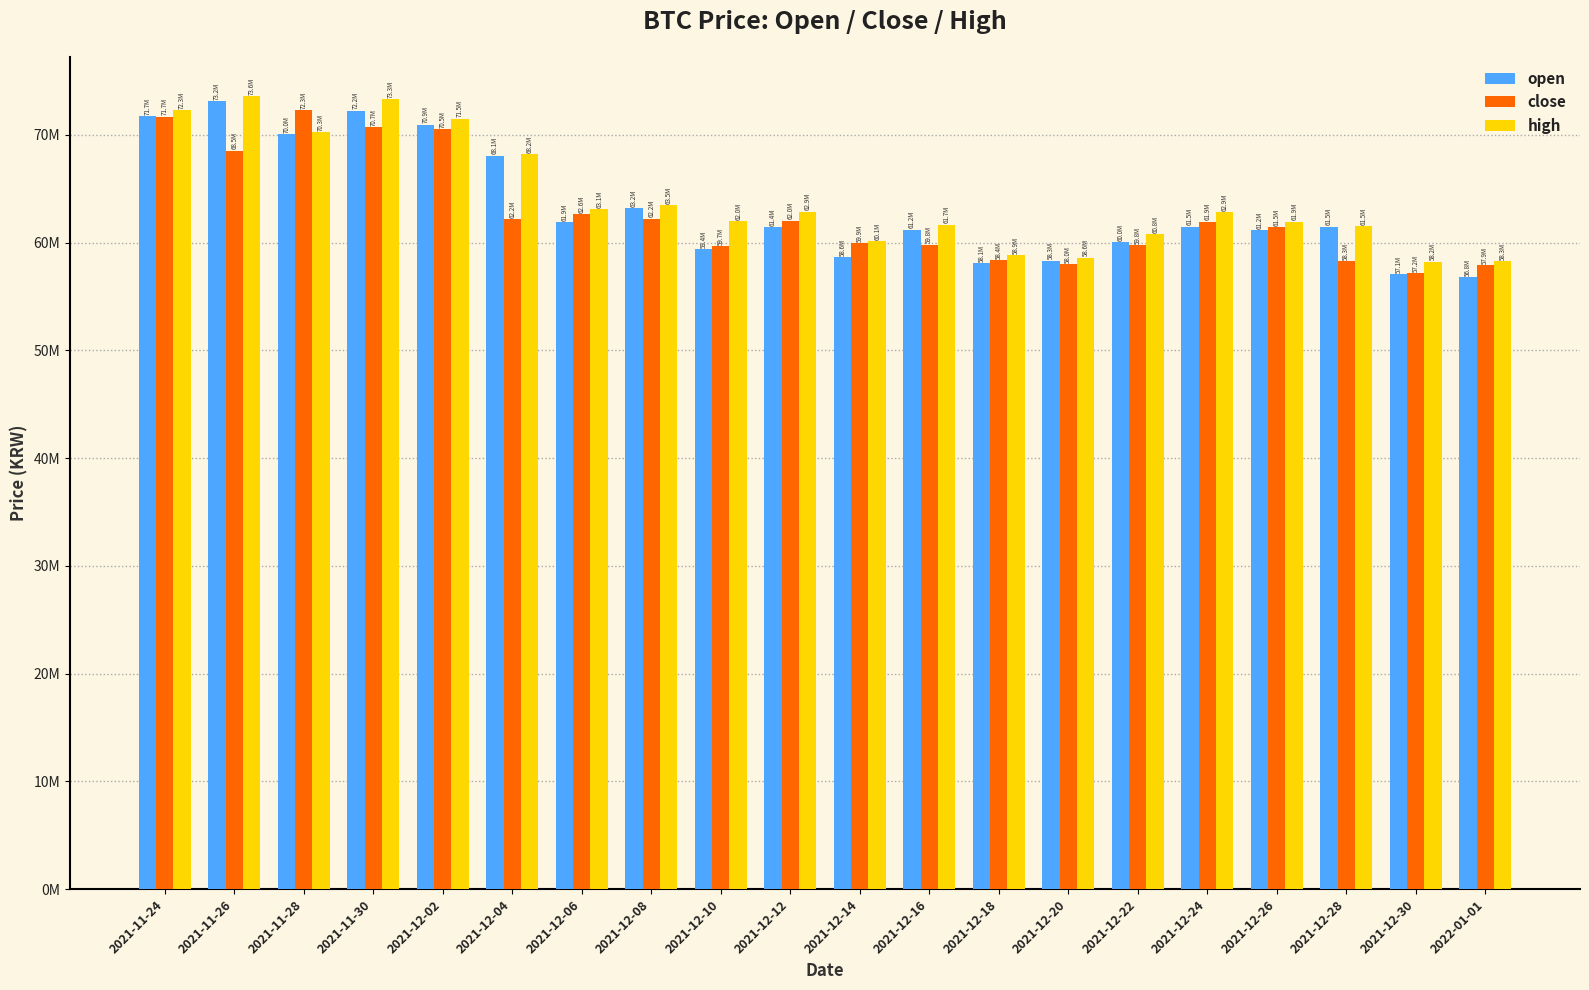

Between 2021-12-16 and 2021-12-20, which series saw the biggest shift?

high